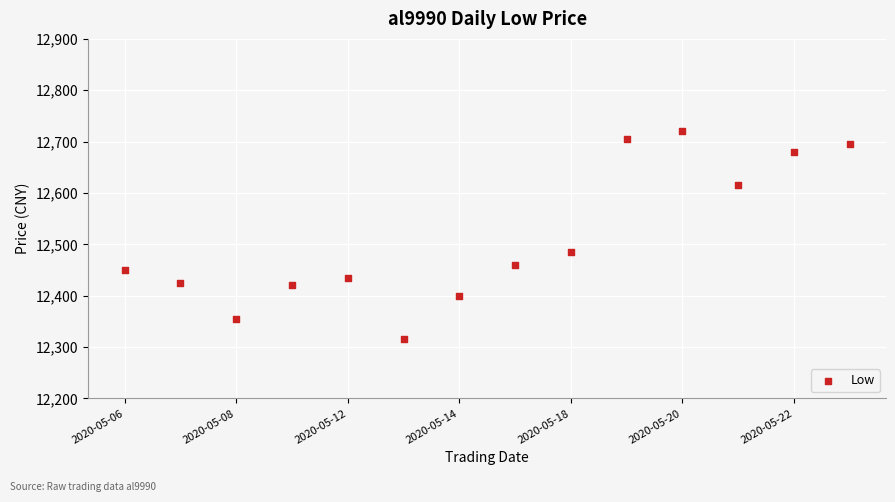

What Y value in the scatter plot is closest to 12517?

12485